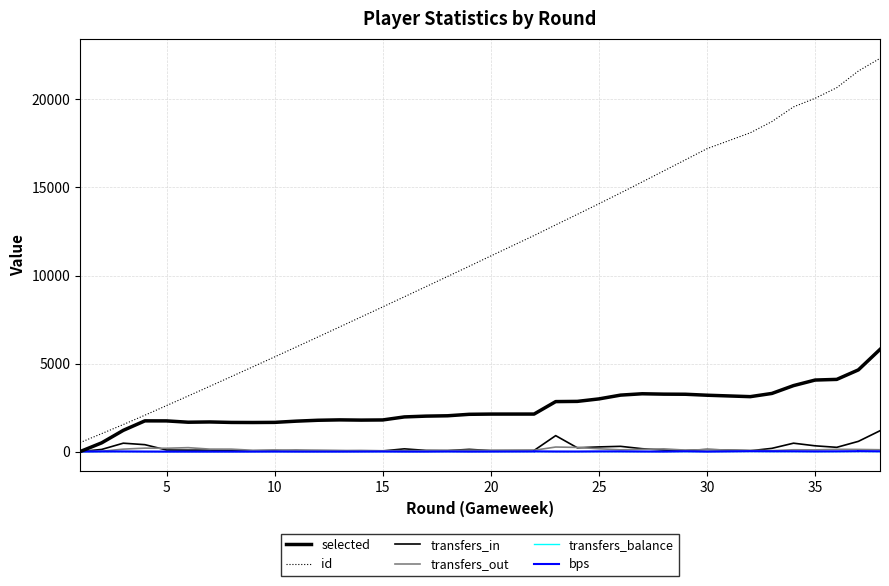

How many times do transfers_in and bps cross each other?

1